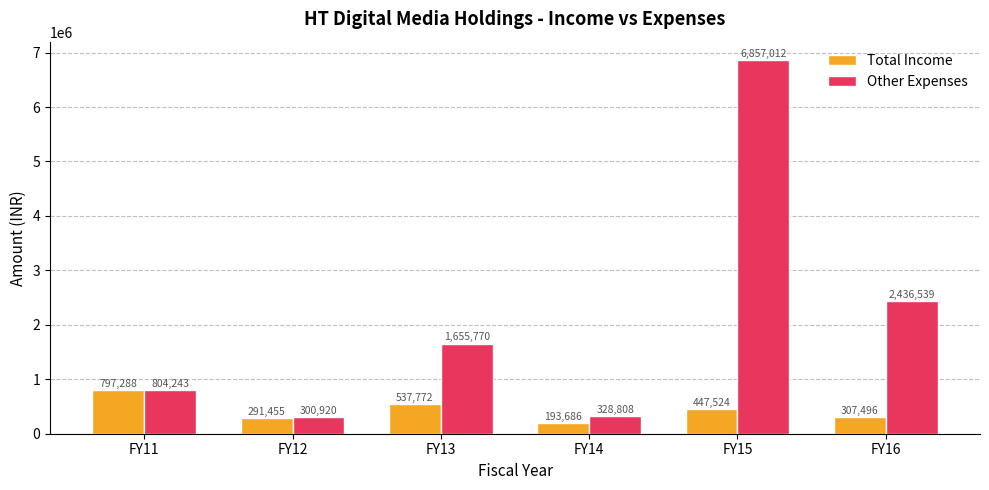

The value of Other Expenses at FY16 is 2436539. True or false?

True